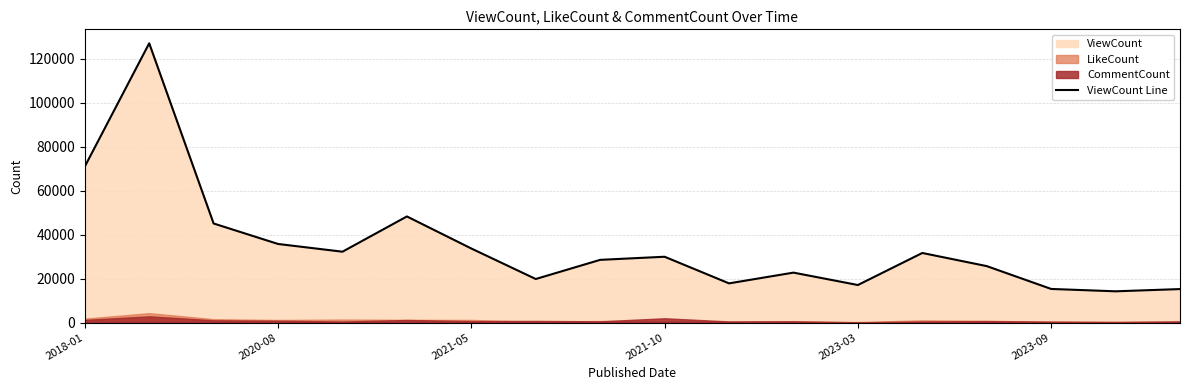

What is the maximum value for ViewCount Line?

127122